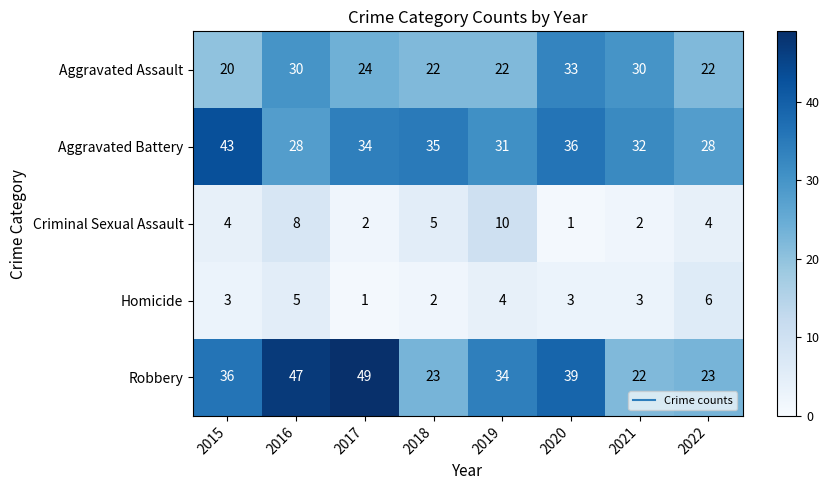

How many values in the Aggravated Battery series are below 34?

4